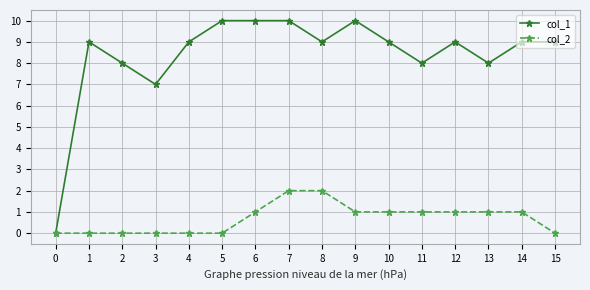

At which category is the sum across all series the highest?

7